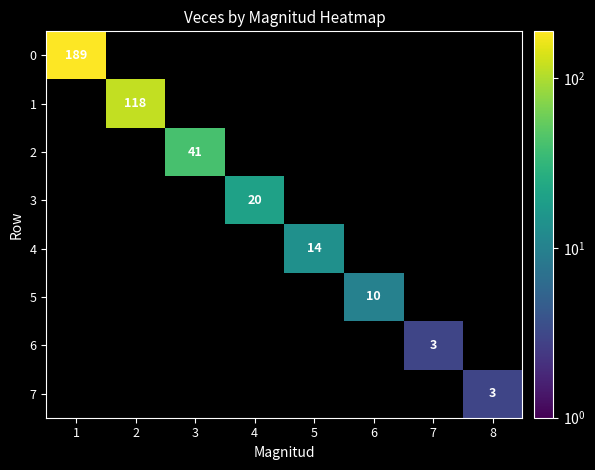

The 6 series shows 4 at 7. True or false?

False